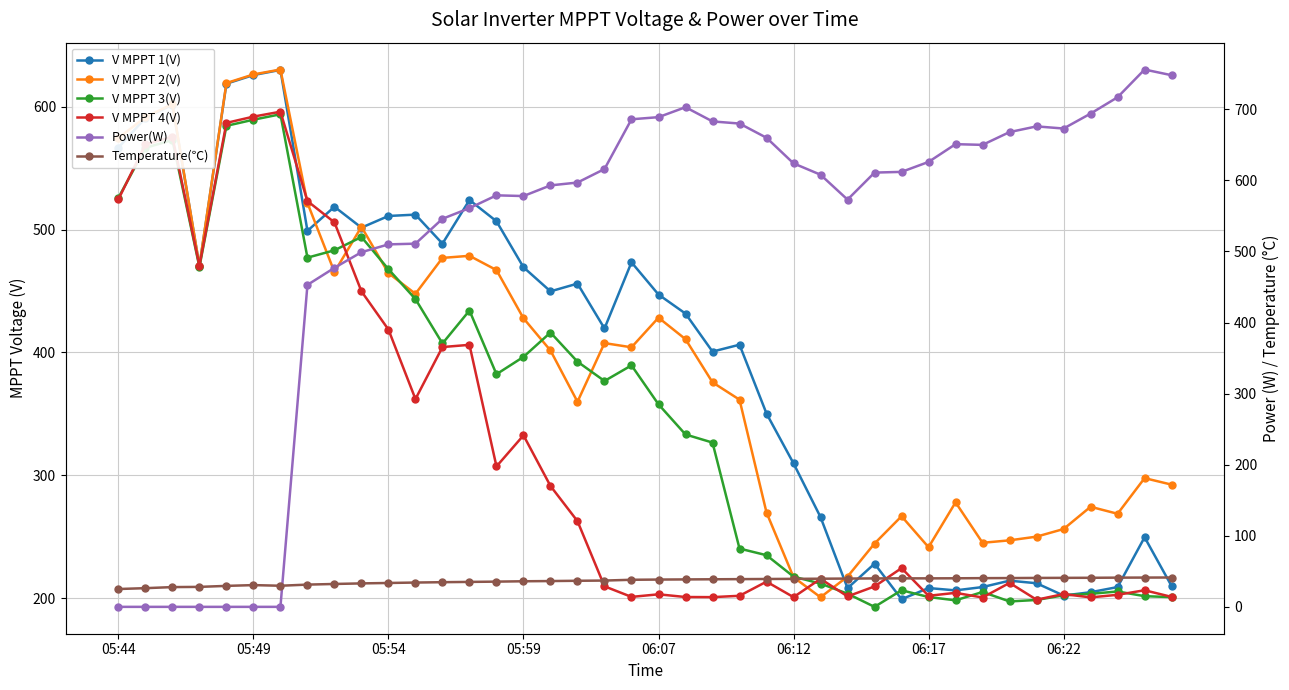

What are all the series names shown in the legend?

V MPPT 1(V), V MPPT 2(V), V MPPT 3(V), V MPPT 4(V), Power(W), Temperature(℃)